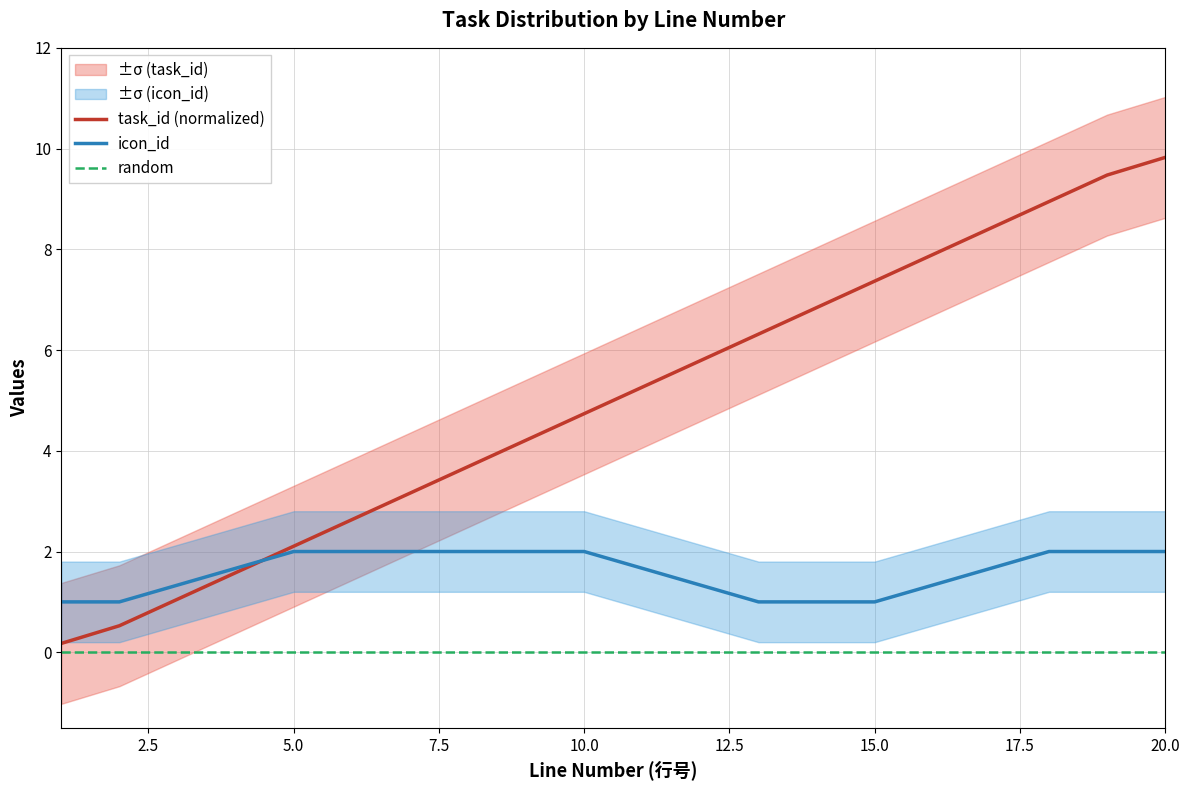

How many lines are shown in the chart?

3